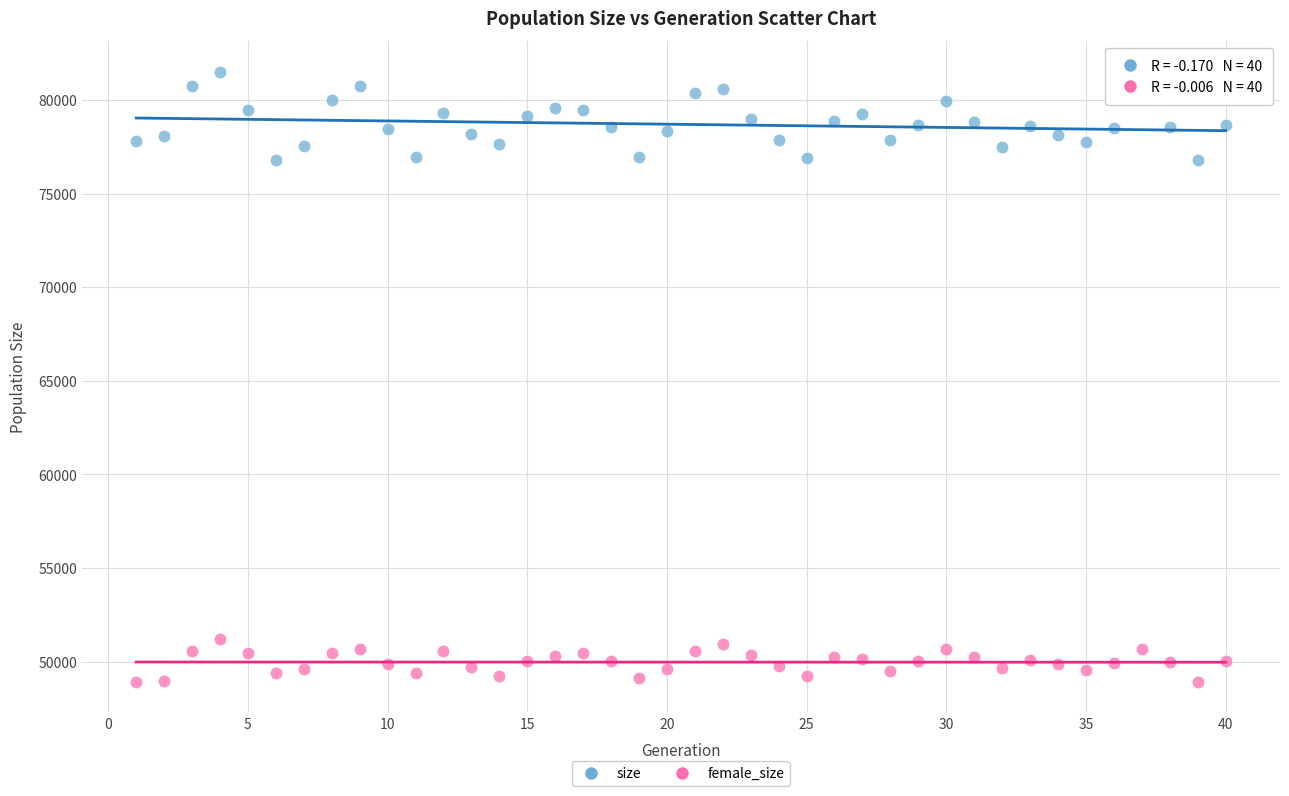

Across all data points, what is the range of Y values (max minus min)?

32590